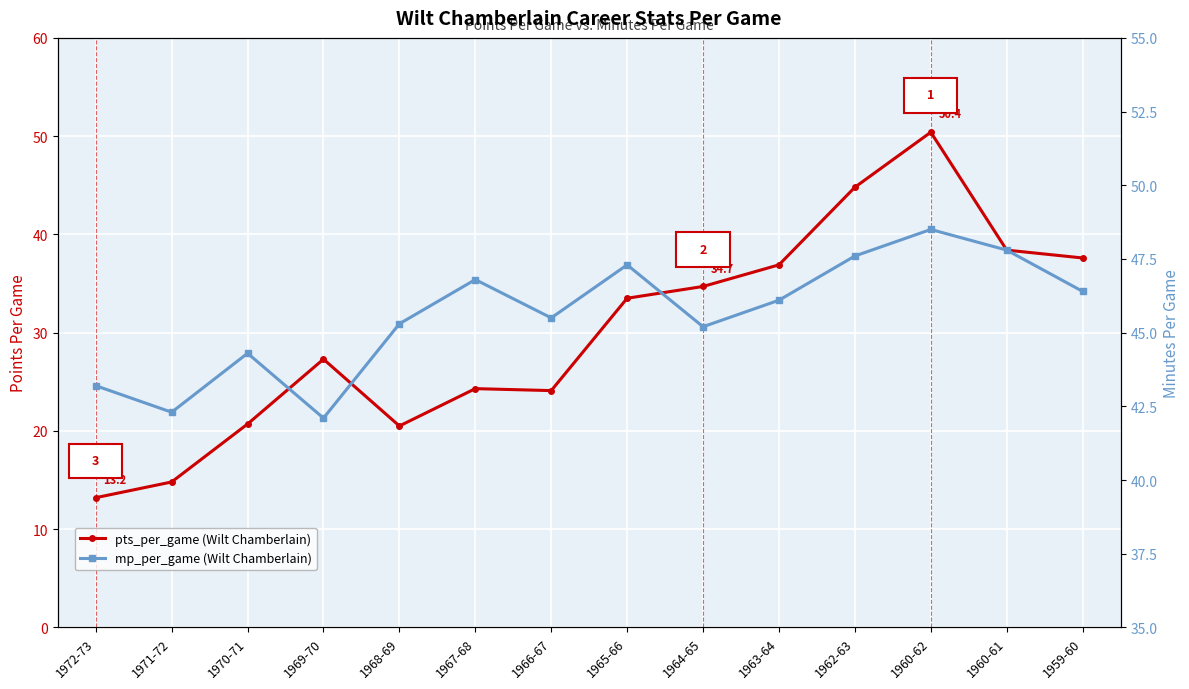

Which series has the largest total across all categories?

mp_per_game